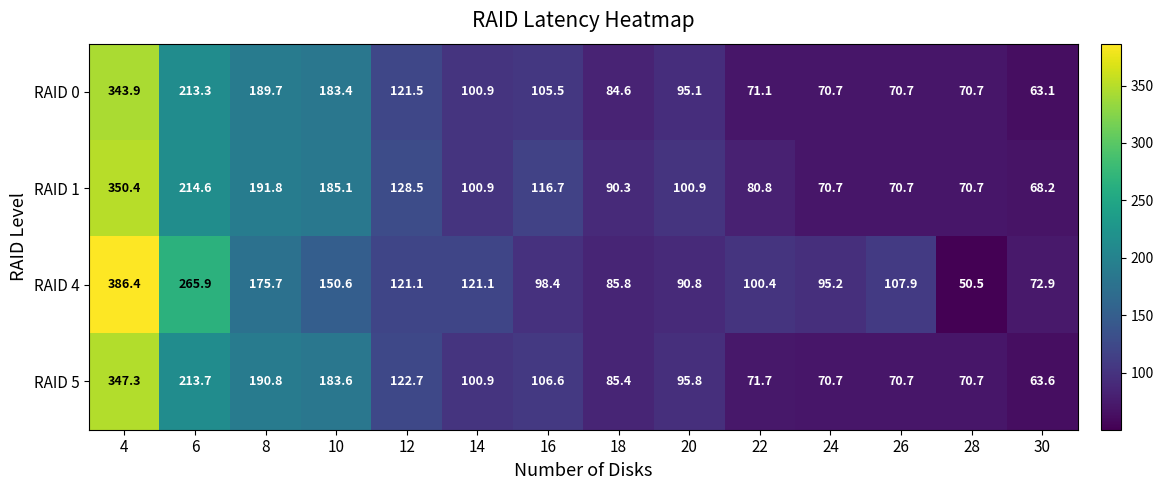

Which category has the lowest value in the RAID 4 series?

28